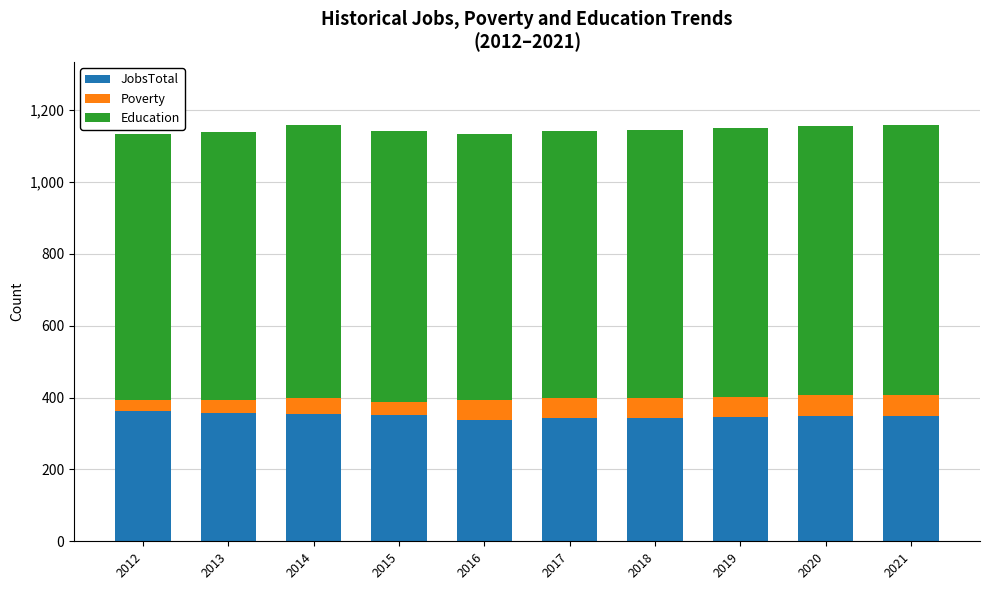

What is the minimum value for JobsTotal?

339